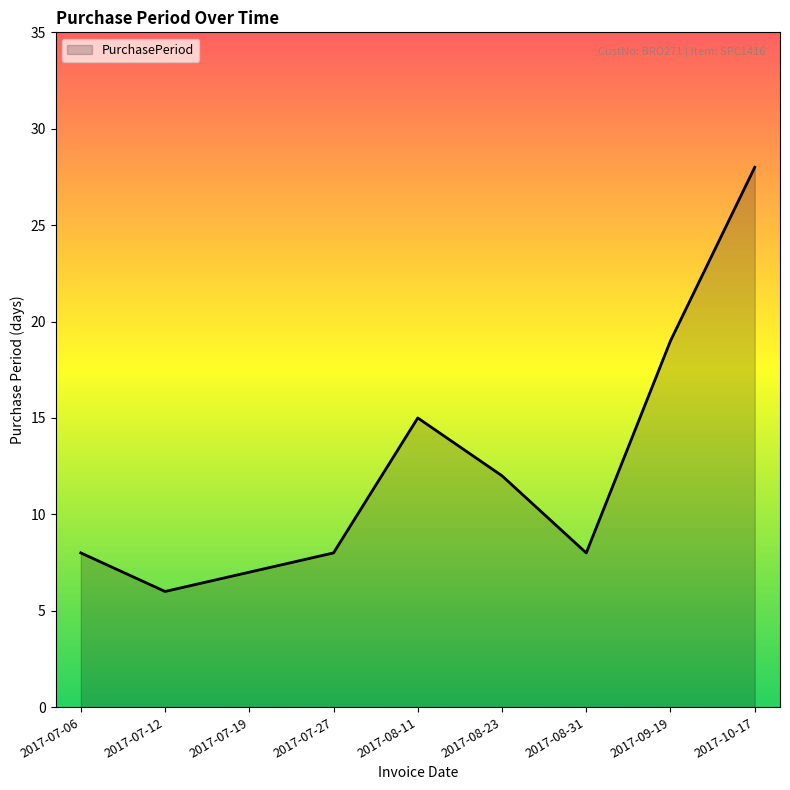

At which category does the chart reach its minimum across all series?

2017-07-12